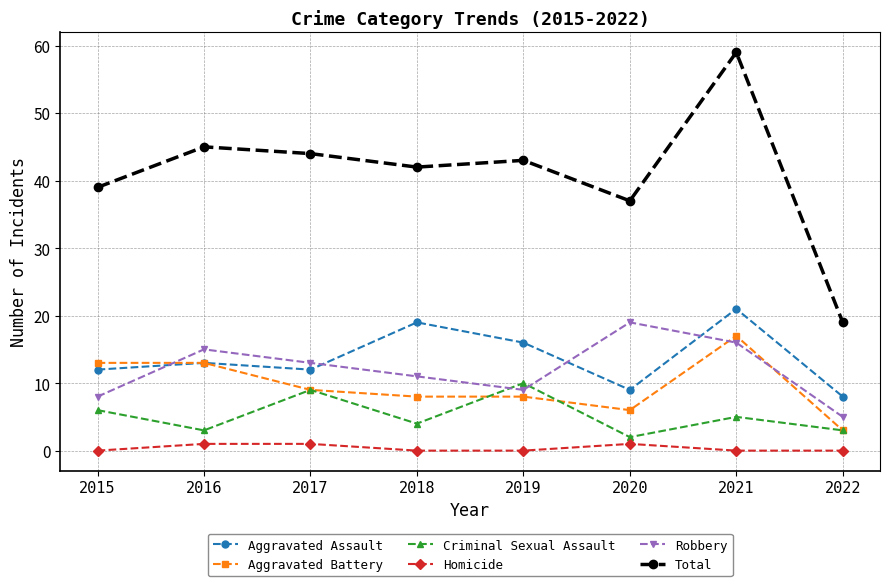

What is the difference between the maximum and minimum values in the Robbery series?

14